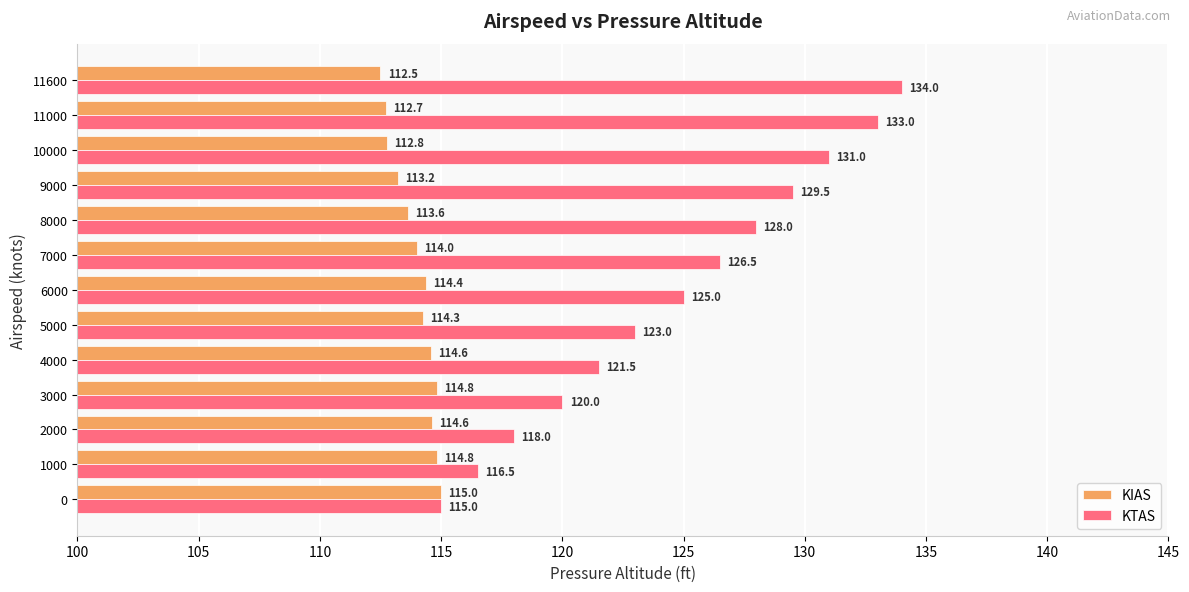

What is the difference between the highest and lowest values at 10000?

18.2